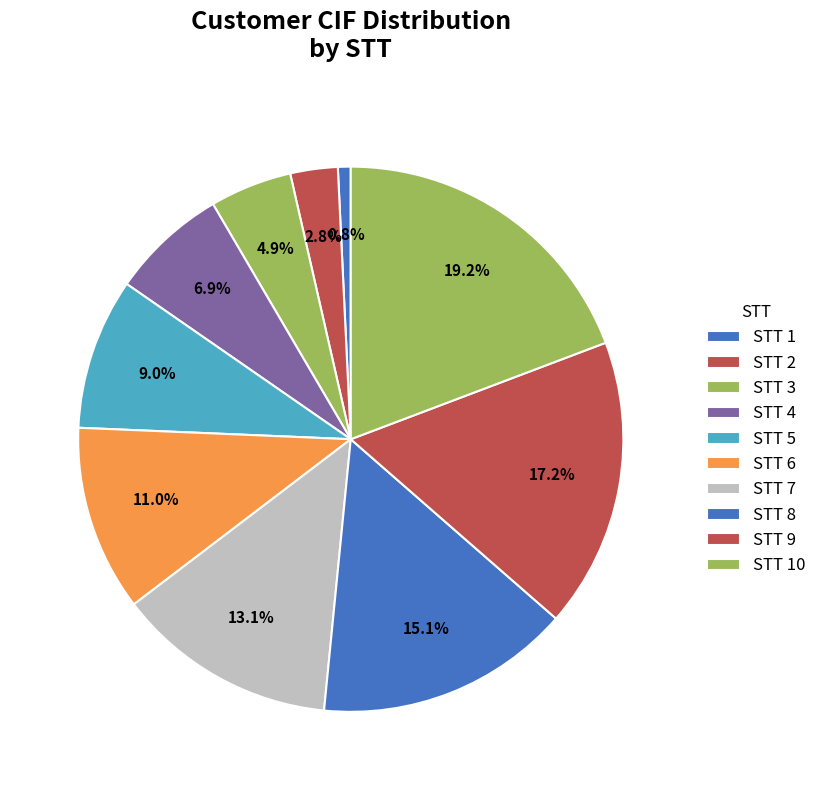

How many segments does this pie chart have?

10